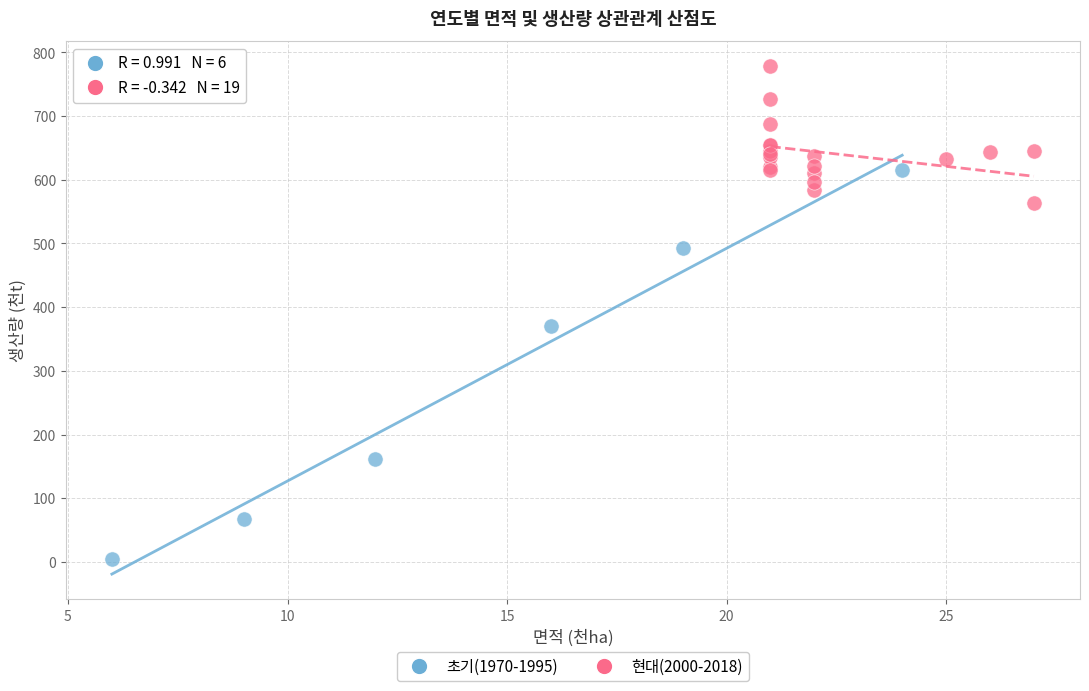

Which series reaches the maximum Y coordinate?

현대(2000-2018)